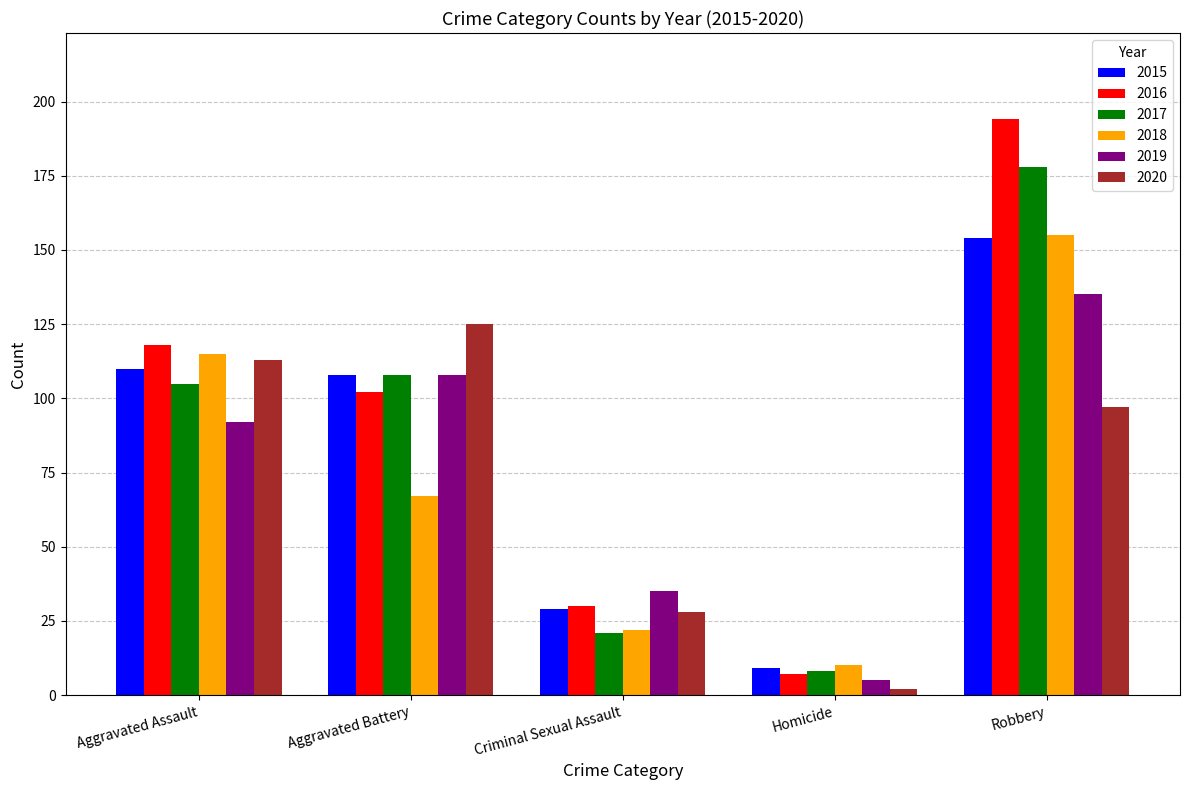

Reading left to right, list all the values displayed in this chart.

2015: 110	108	29	9	154
2016: 118	102	30	7	194
2017: 105	108	21	8	178
2018: 115	67	22	10	155
2019: 92	108	35	5	135
2020: 113	125	28	2	97